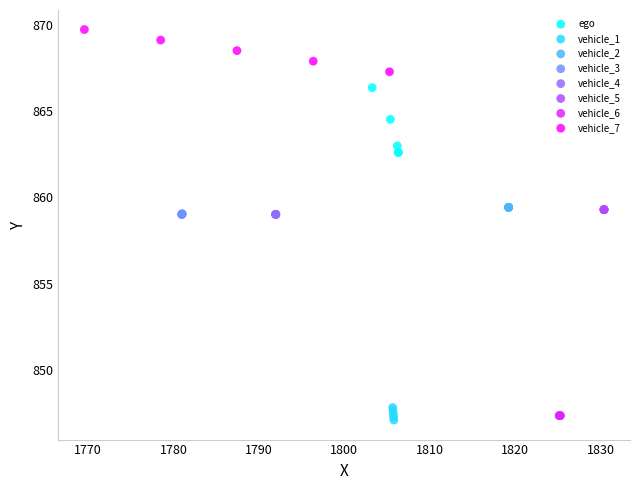

Which series reaches the maximum Y coordinate?

vehicle_7